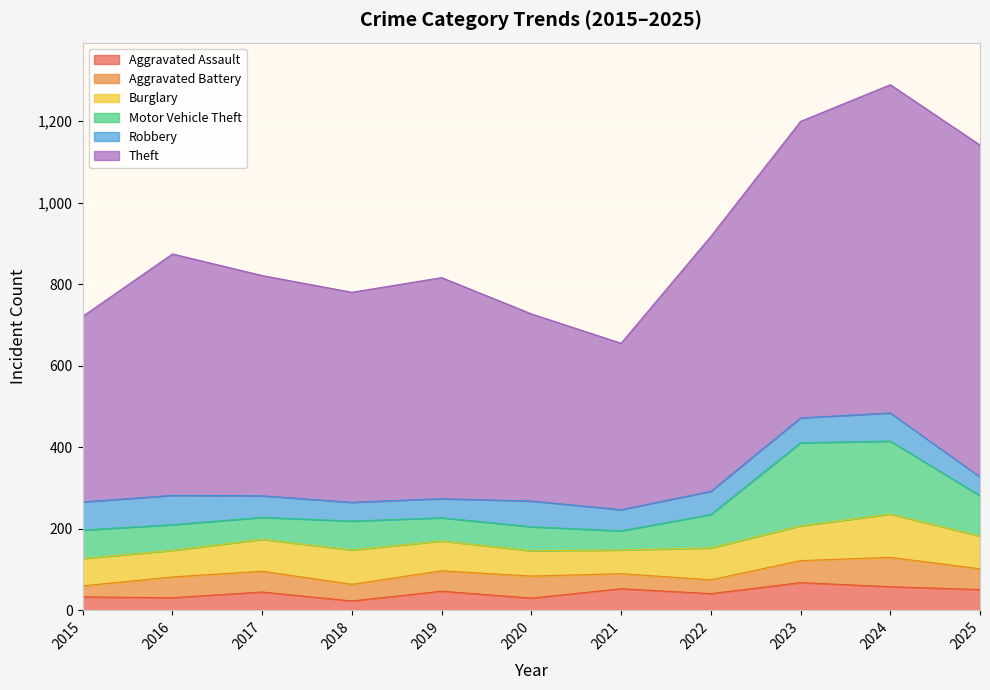

Is the value of Theft at 2015 greater than the value of Aggravated Battery at 2025?

Yes